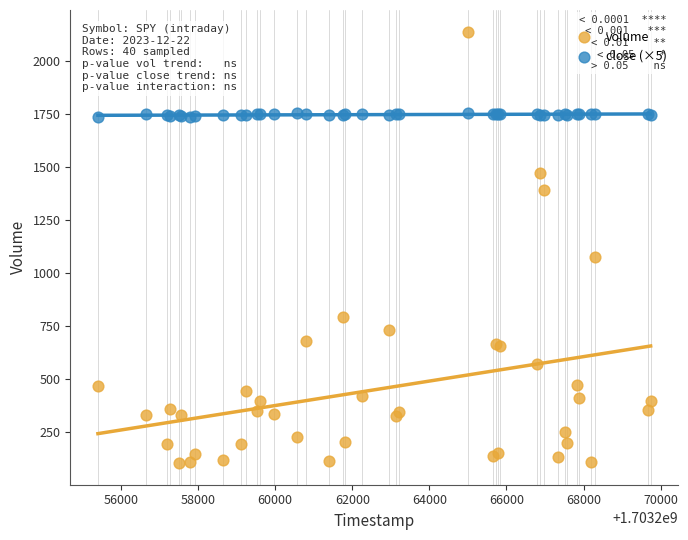

Which series contains the highest Y value?

volume